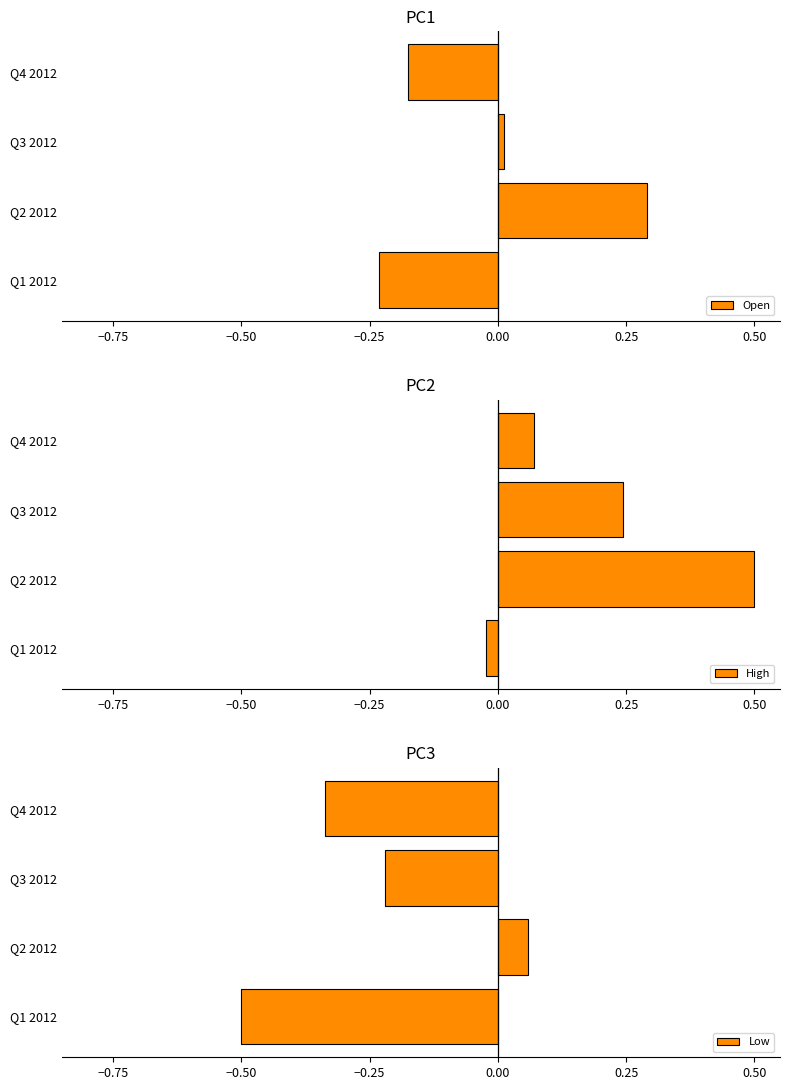

The value of Open at Q2 2012 is 0.5. True or false?

False